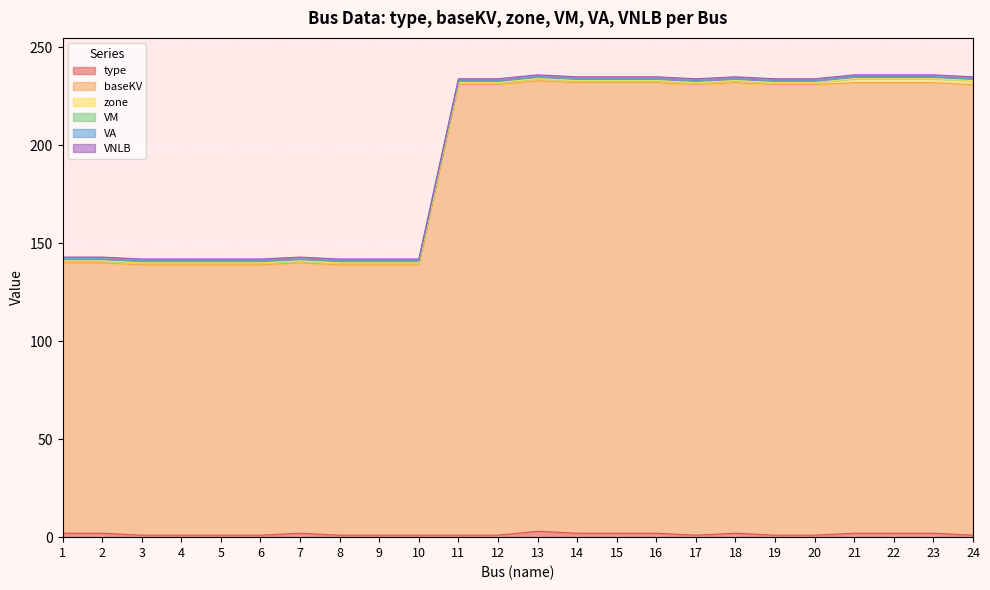

Which series has the largest total across all categories?

baseKV